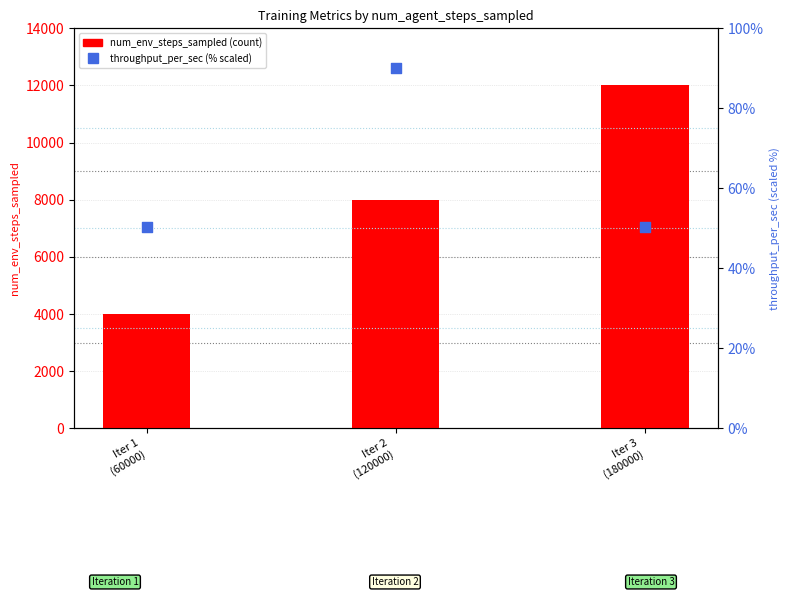

What is the total value across all series at Iter 1
(60000)?

4050.4